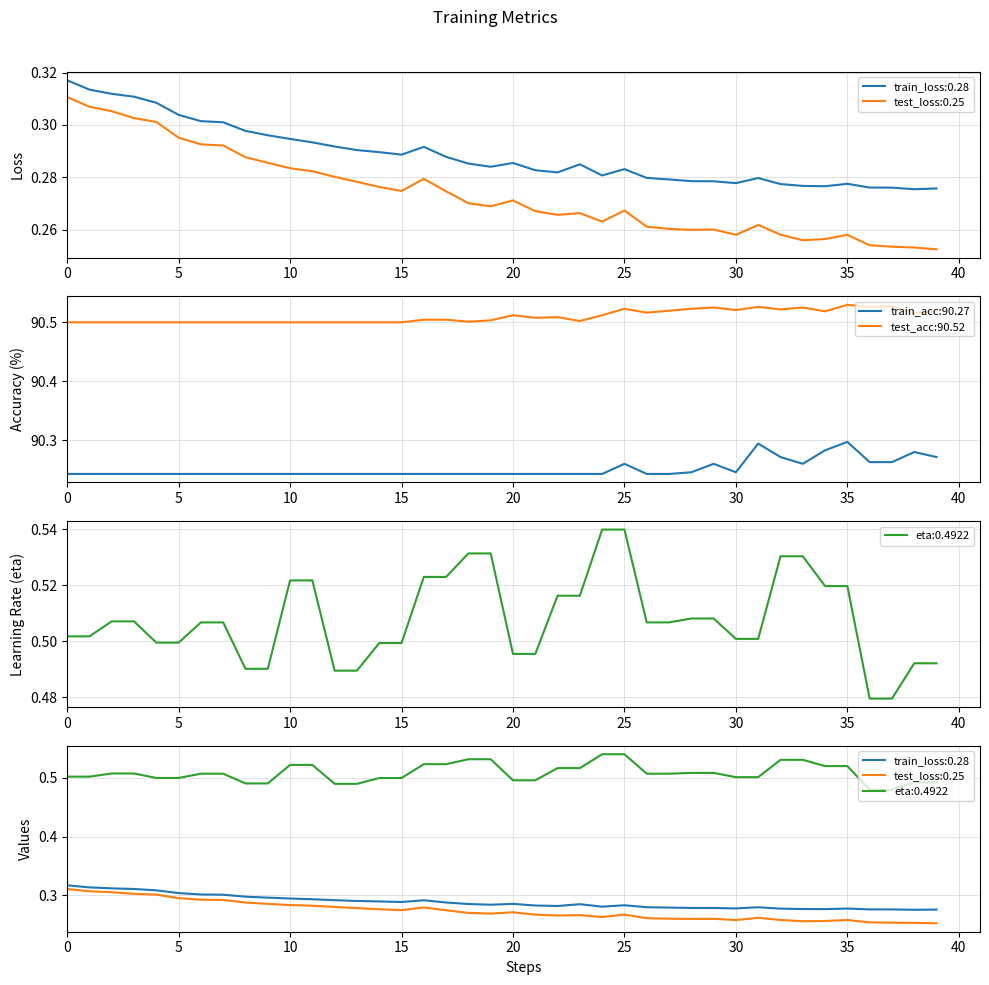

How many interior local peaks does the train_loss series have?

6